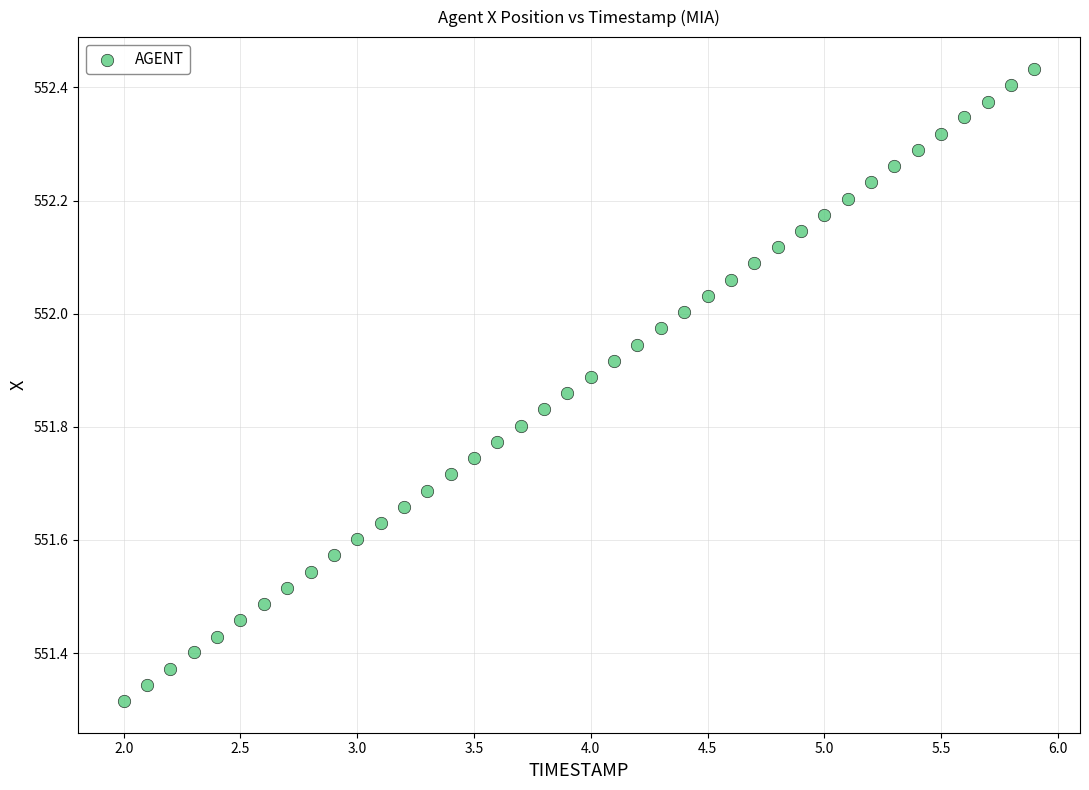

What is the range of X values (max minus min)?

3.9